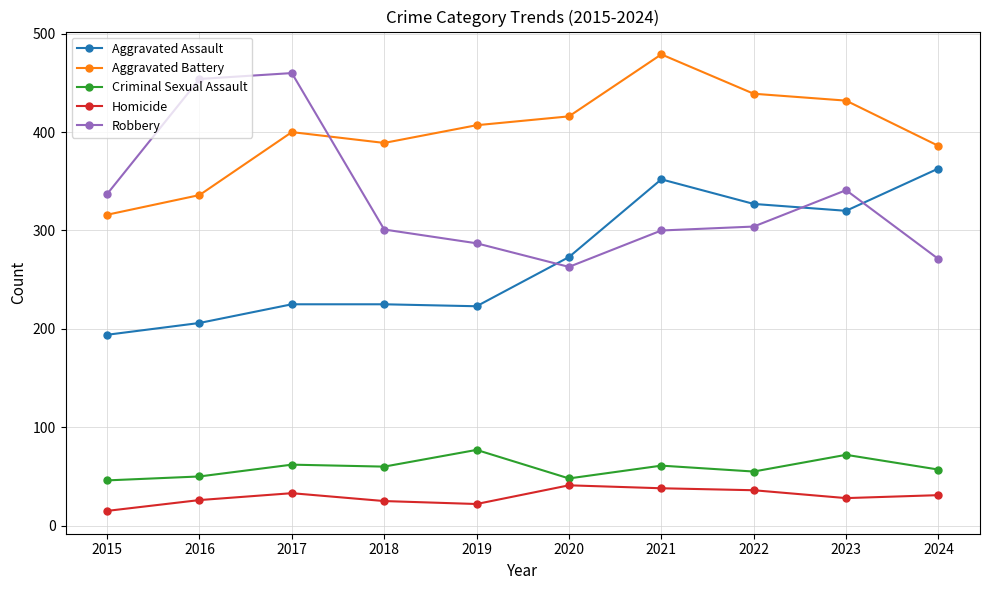

True or false: Criminal Sexual Assault and Robbery cross at least once.

False